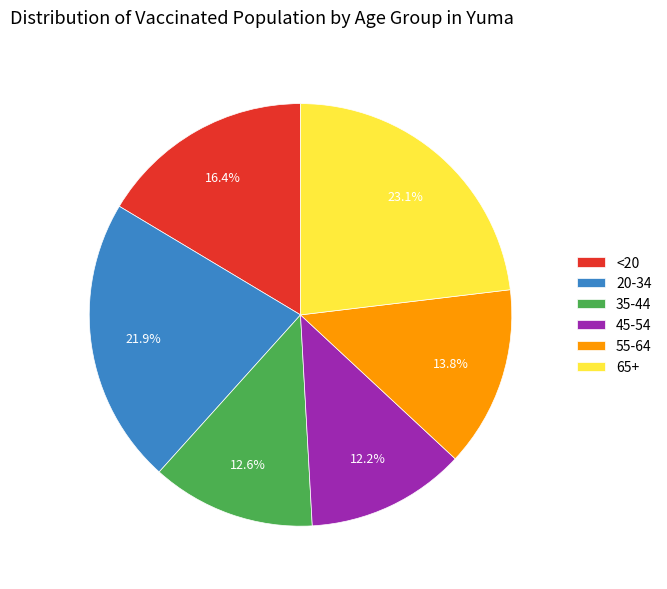

To the nearest percent, what is the difference between the 20-34 and 45-54 slice percentages?

10%